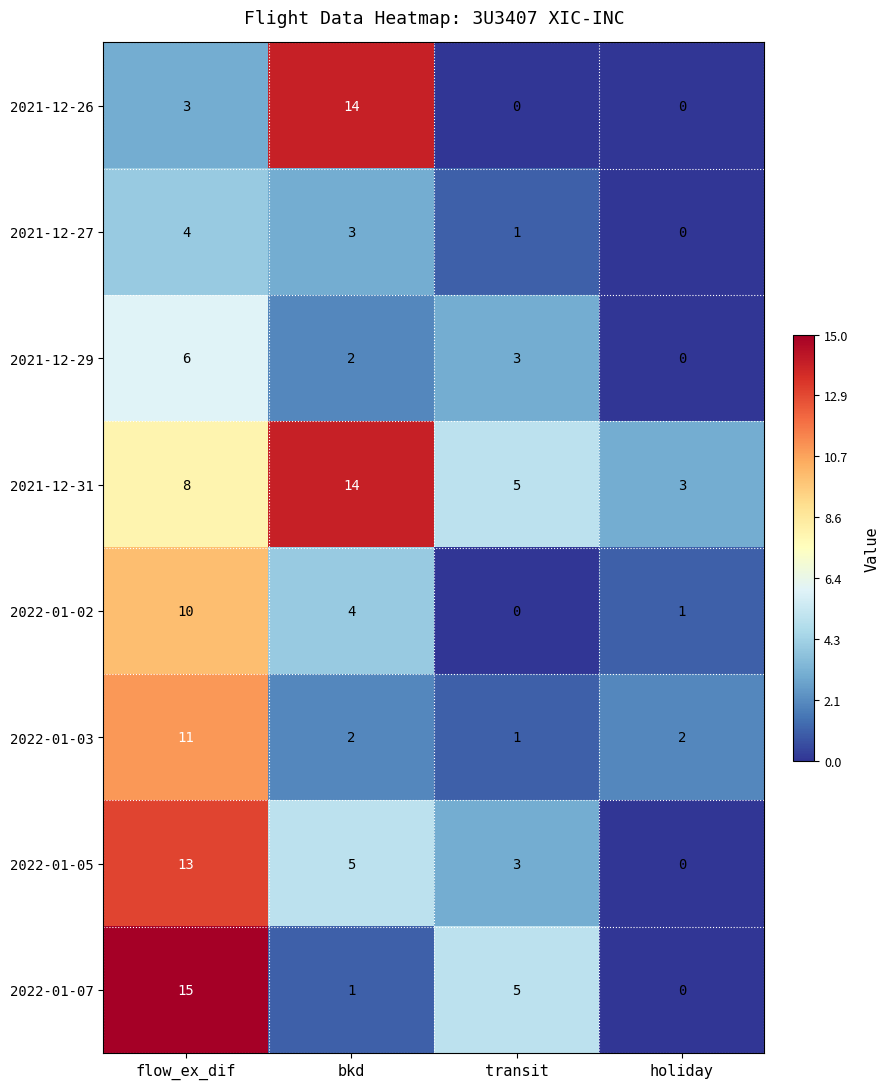

Between flow_ex_dif and bkd, which series saw the biggest shift?

2022-01-07